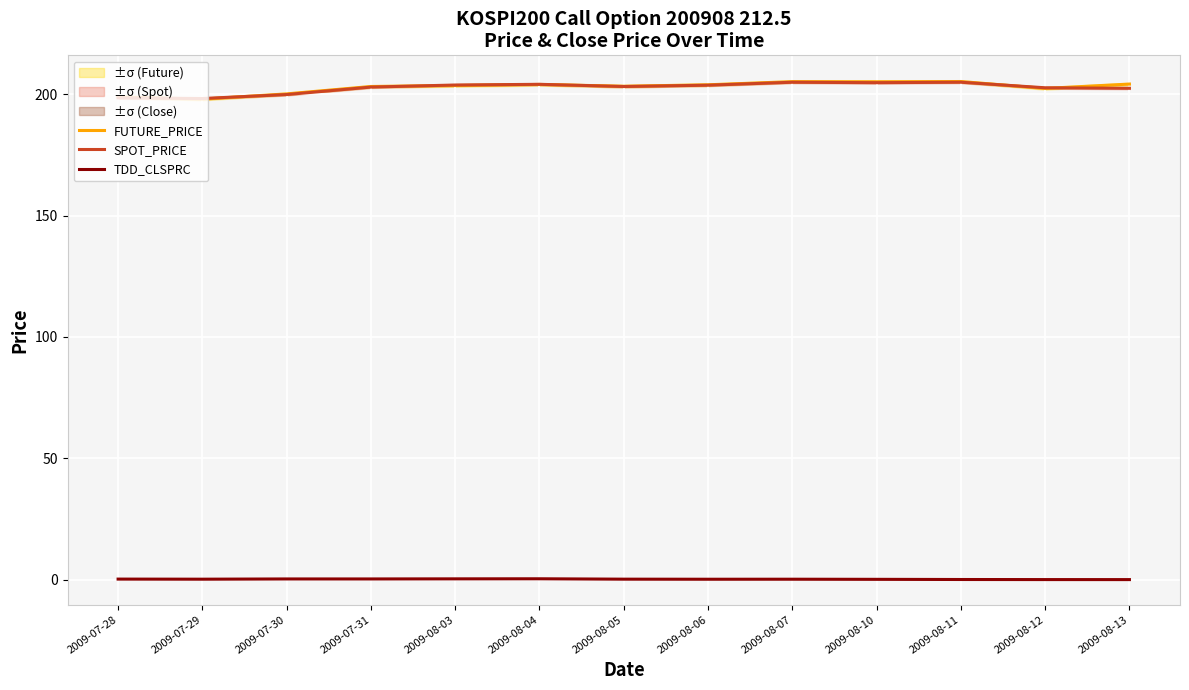

True or false: FUTURE_PRICE has a value of 78.2 at 2009-07-31.

False